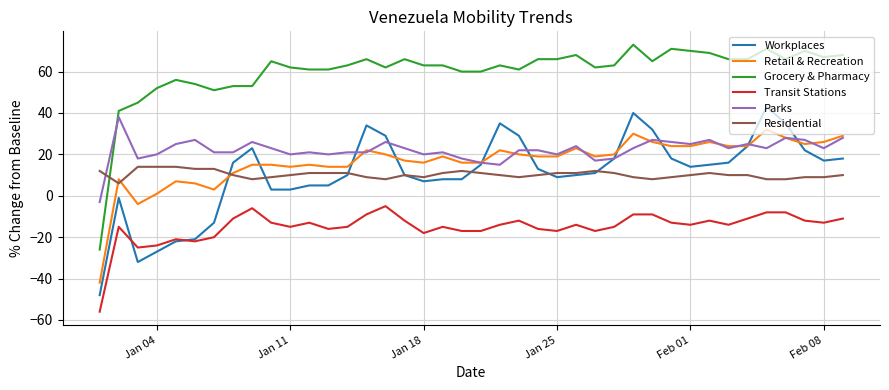

True or false: Grocery & Pharmacy and Transit Stations cross at least once.

False